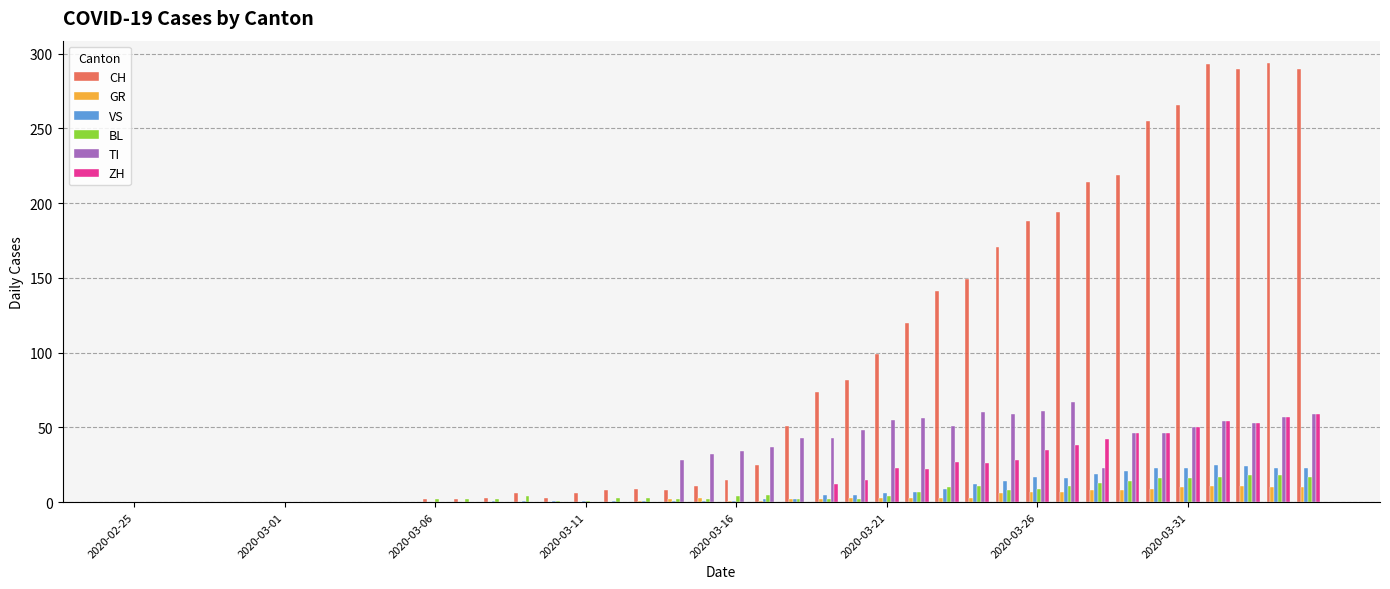

What is the sum of all TI values?

1062